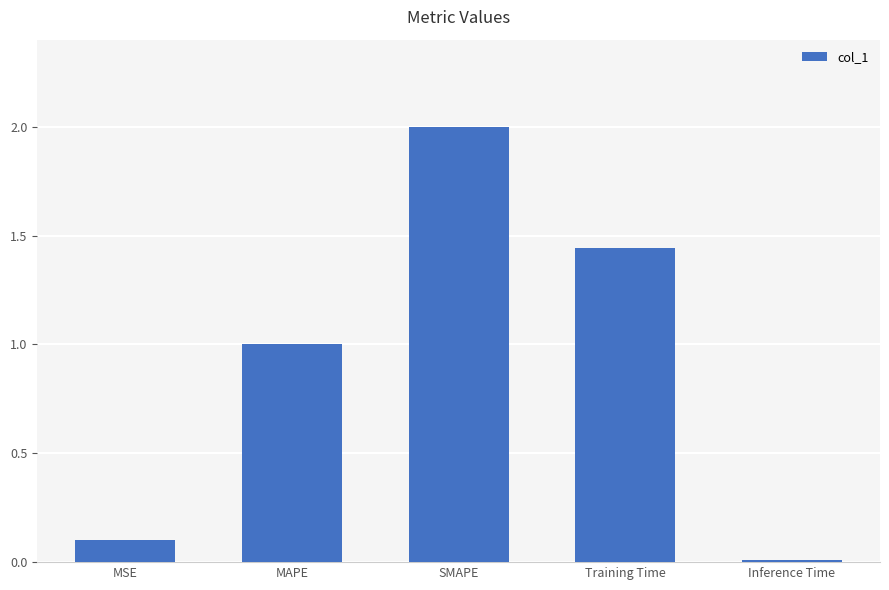

List the labels in order of value, largest first.

SMAPE, Training Time, MAPE, MSE, Inference Time